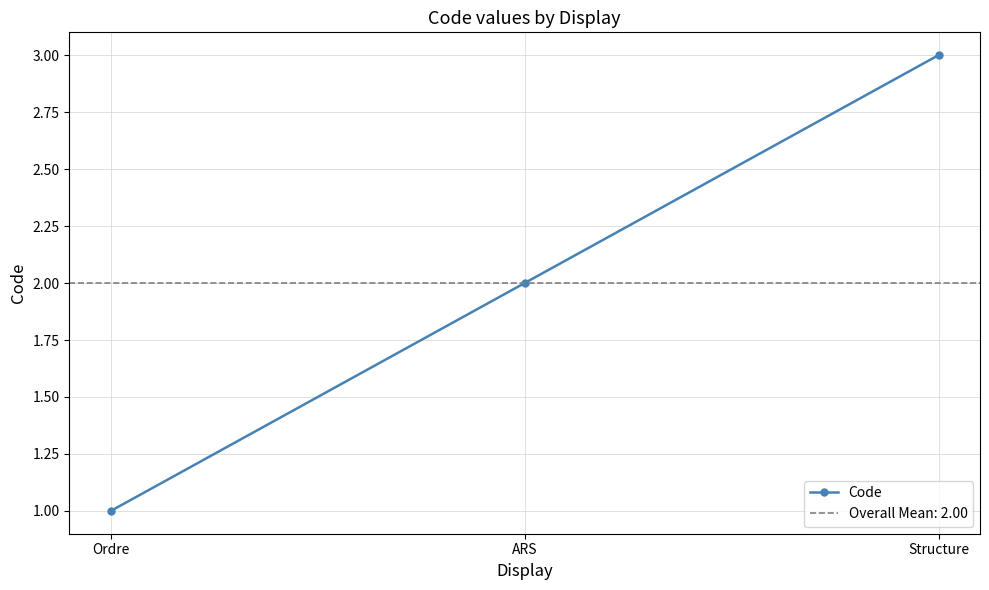

What value does the data have at ARS?

2